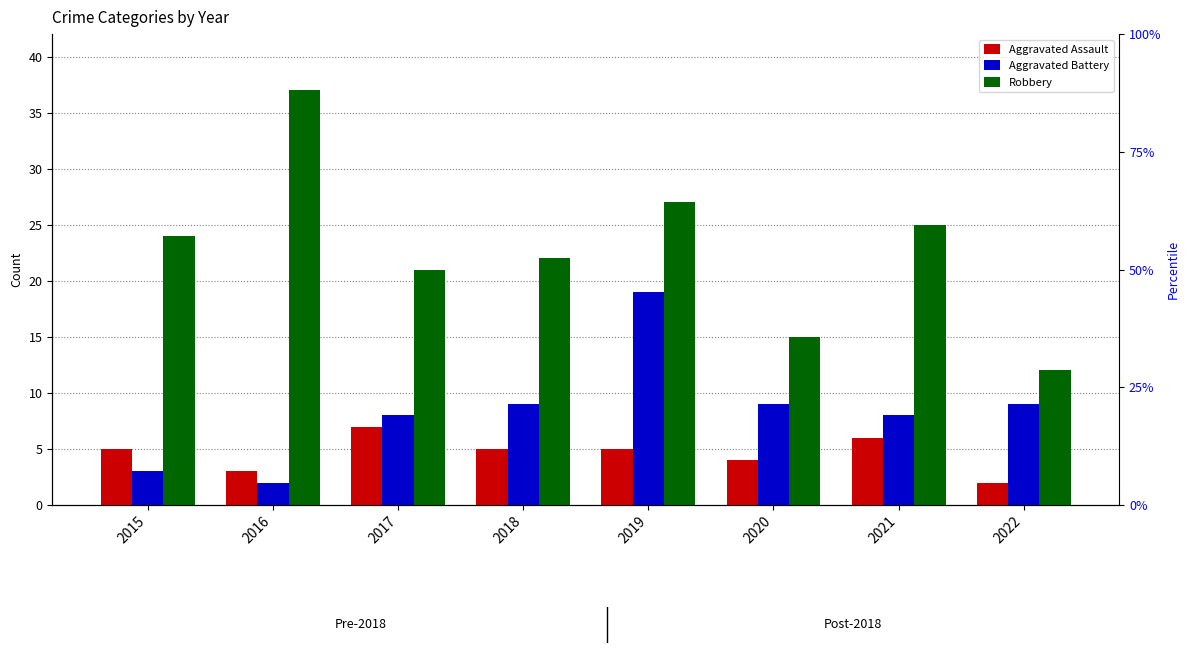

List the labels in order of Robbery value, largest first.

2016, 2019, 2021, 2015, 2018, 2017, 2020, 2022